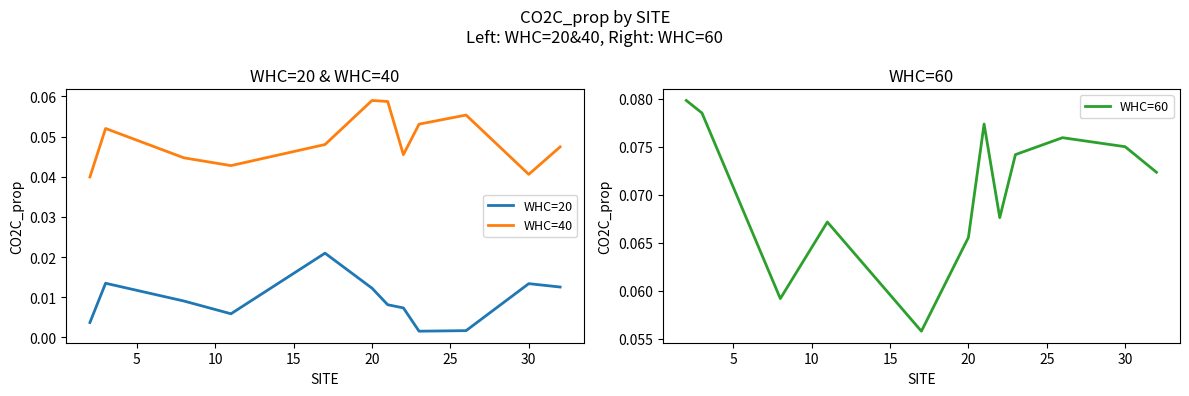

What is the sum of all WHC=20 values?

0.1